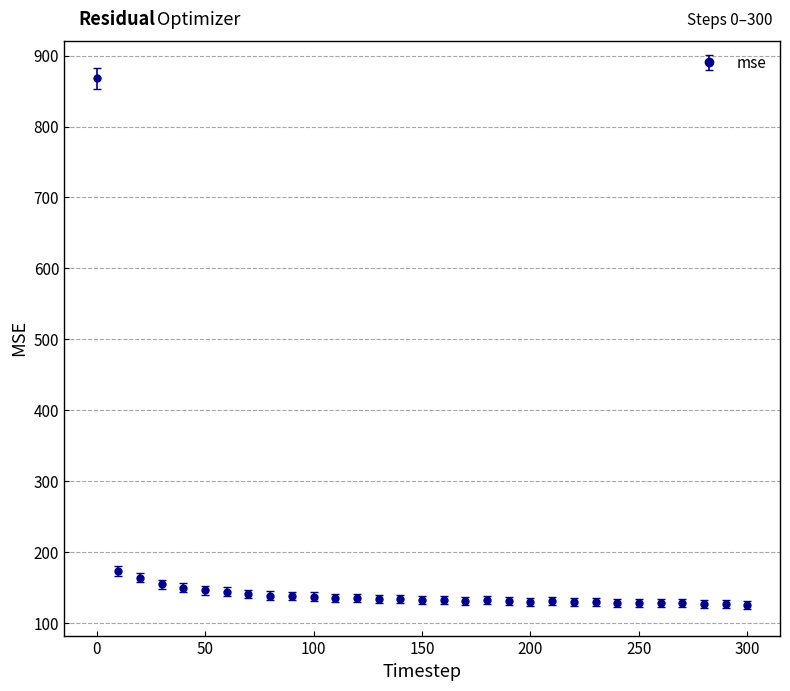

What is the smallest value displayed?

125.9